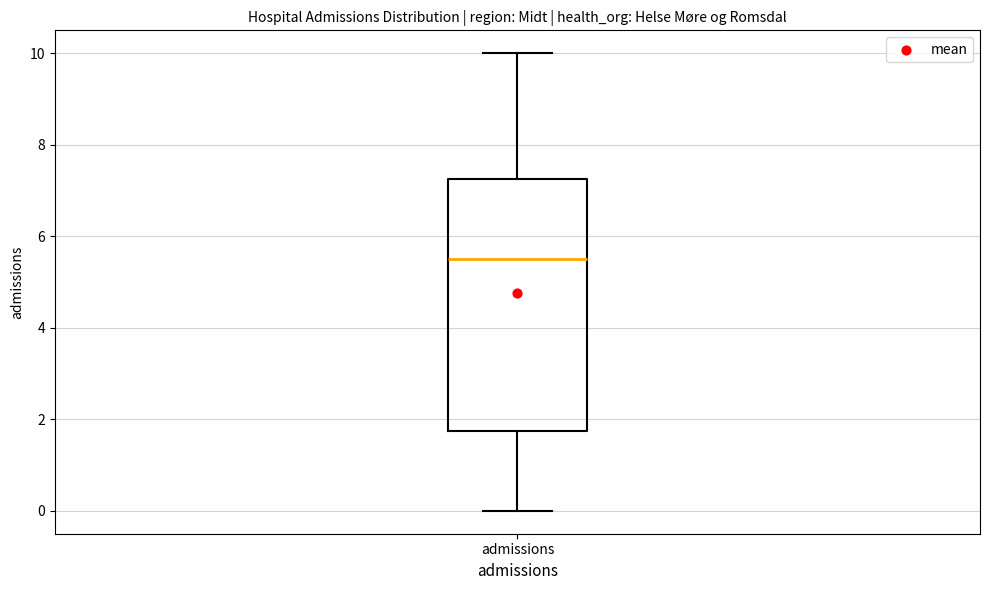

Transcribe this box plot: give where the median line is, the range the box spans, and where the two whiskers end, as read against the y-axis. The values are not printed on the chart, so give them approximately, as read against the axis.

median 5.6, box 1.8 to 7.2, whiskers 0.0 to 10.0